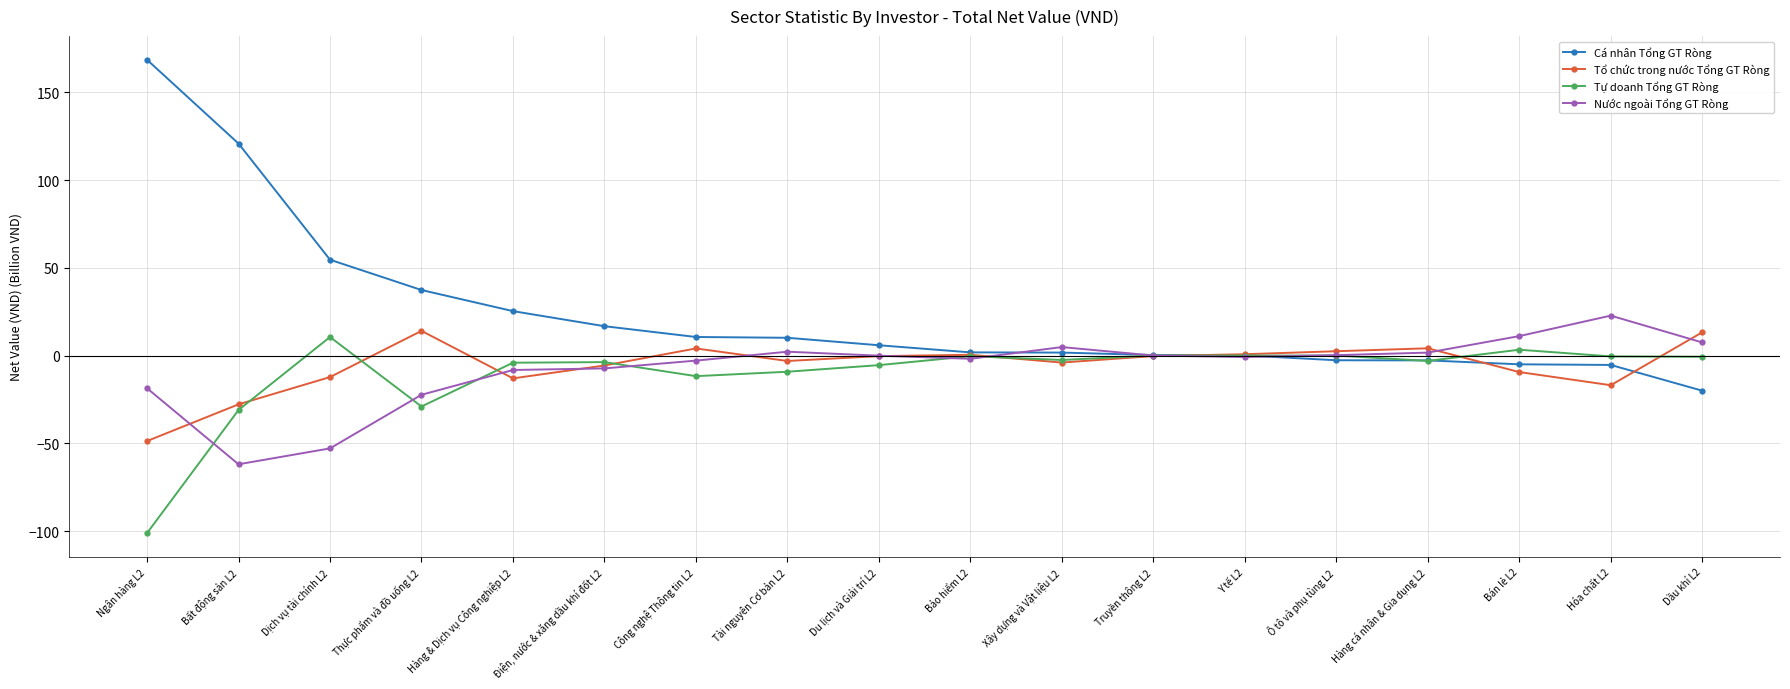

Where is the first local maximum for Tổ chức trong nước Tổng GT Ròng?

Thực phẩm và đồ uống L2